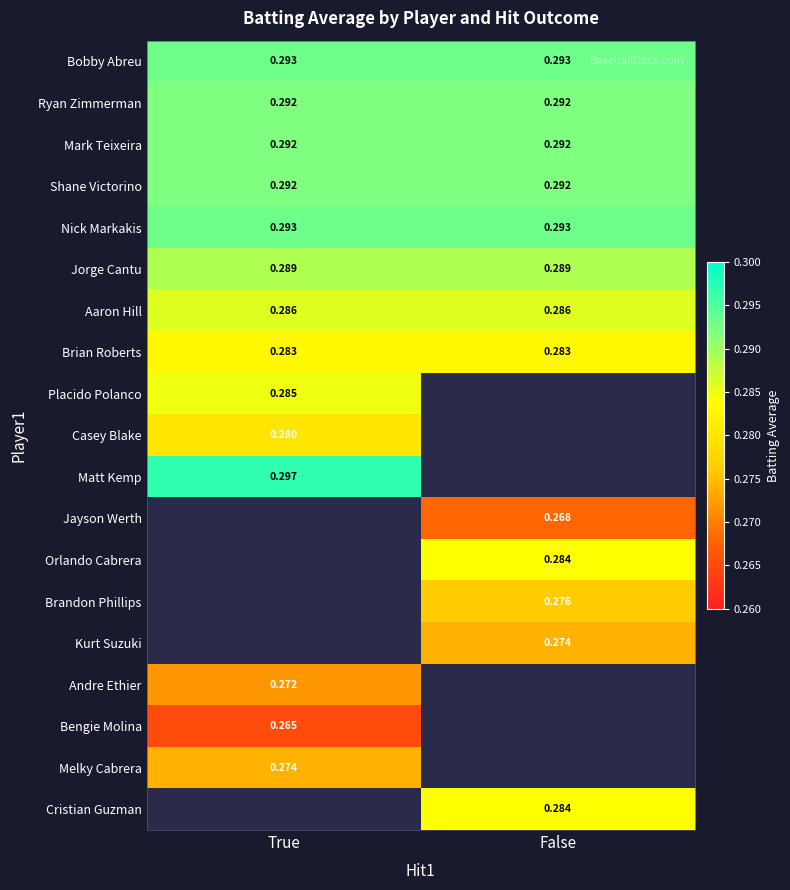

Which category has the highest value in the Nick Markakis series?

True